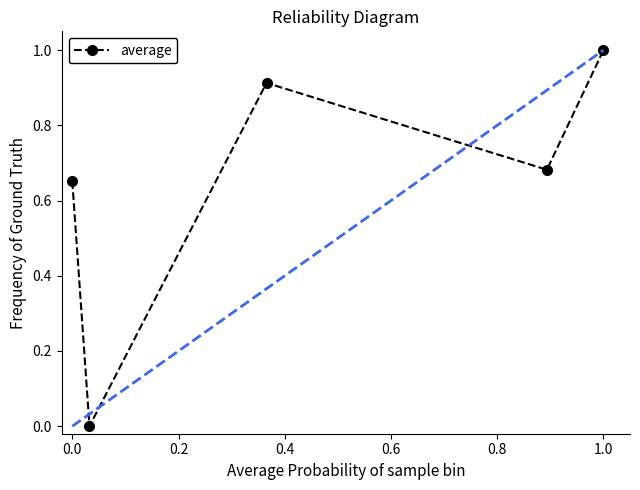

How many interior local peaks (higher than both neighbors) does the data have?

1